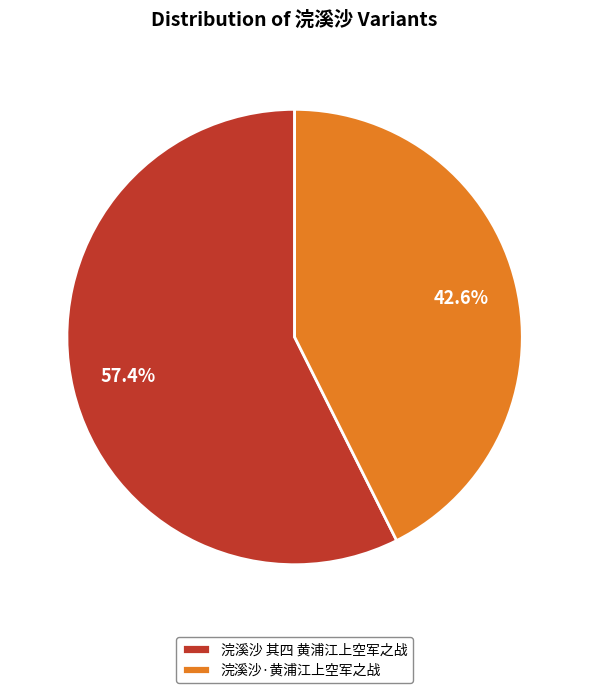

How many slices are in this pie chart?

2